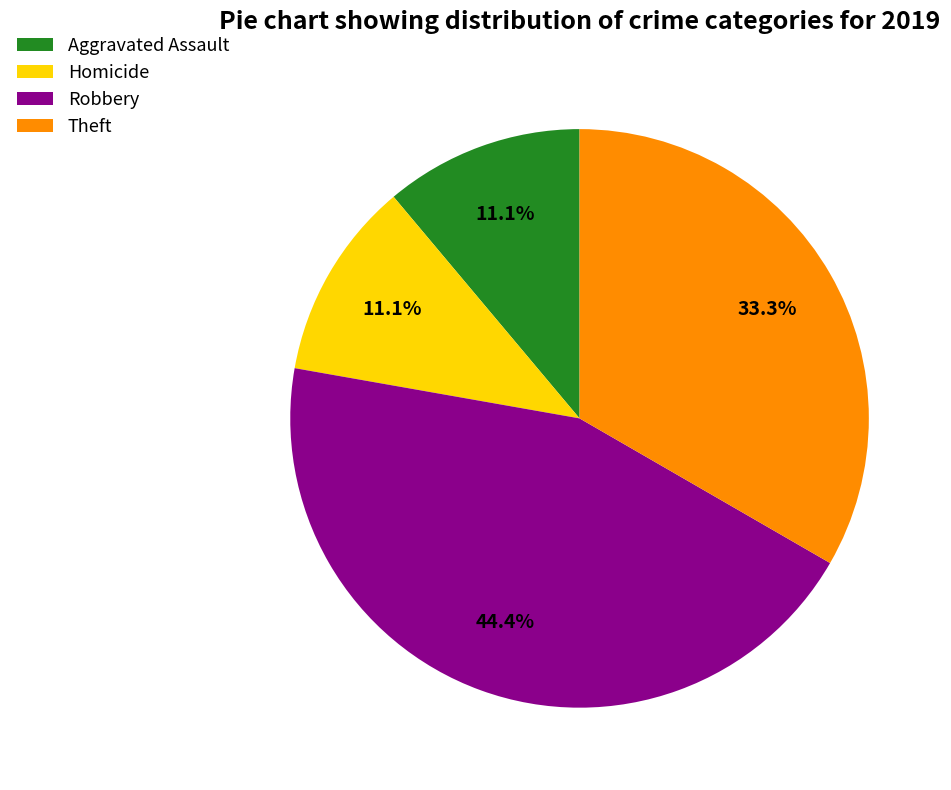

What portion of the pie excludes Robbery?

55.6%